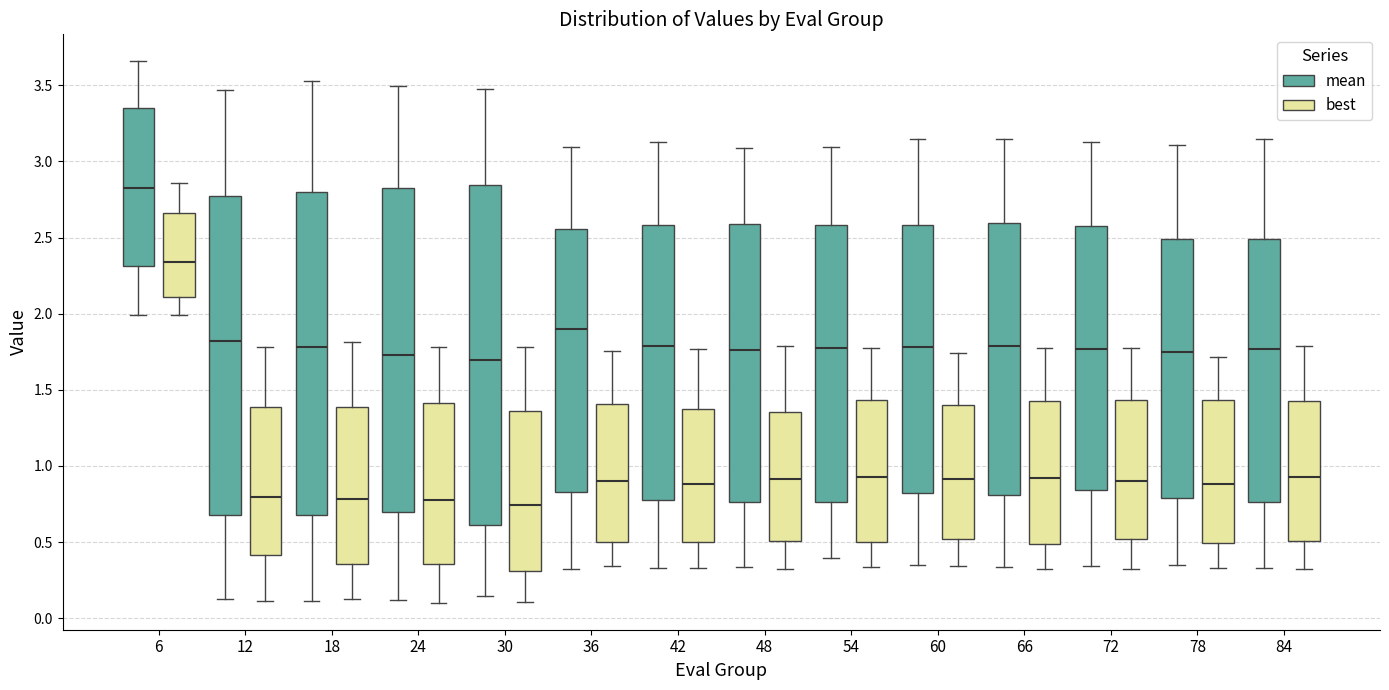

Comparing the boxes themselves (not the whiskers), which one is the tallest?

30 (mean)